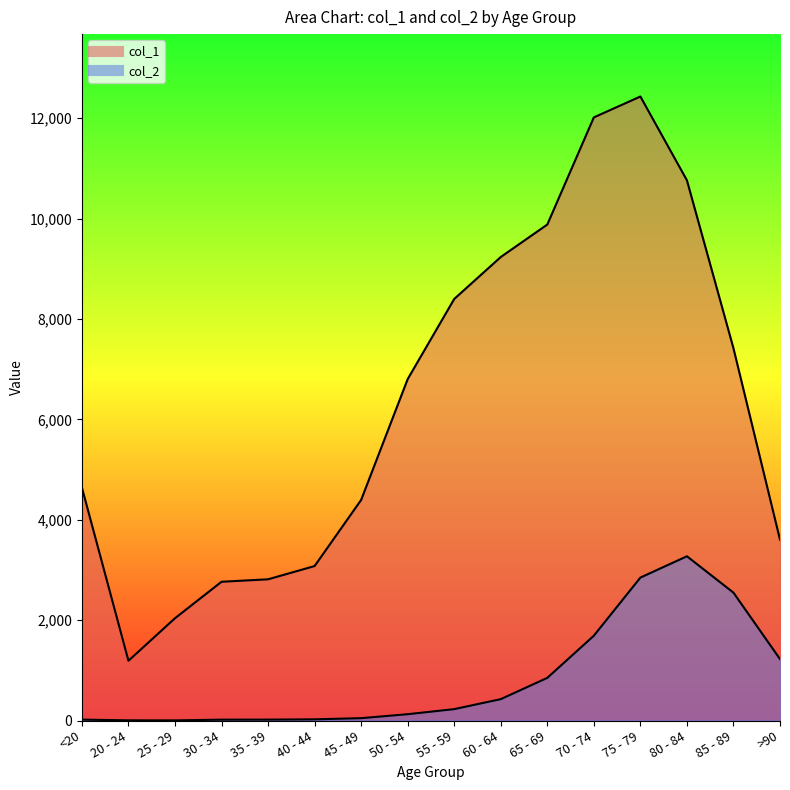

What is the value of the col_2 point at the 11th from the left?

850